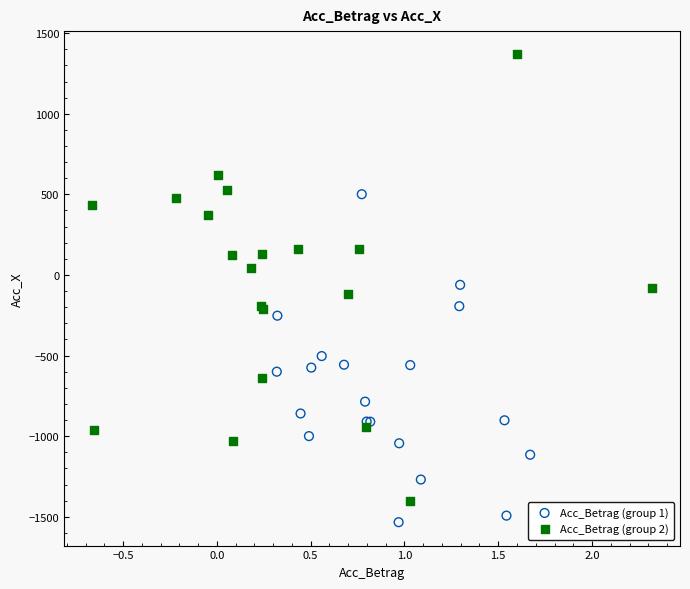

Which series has the largest Y range (max minus min)?

Acc_Betrag (group 2)